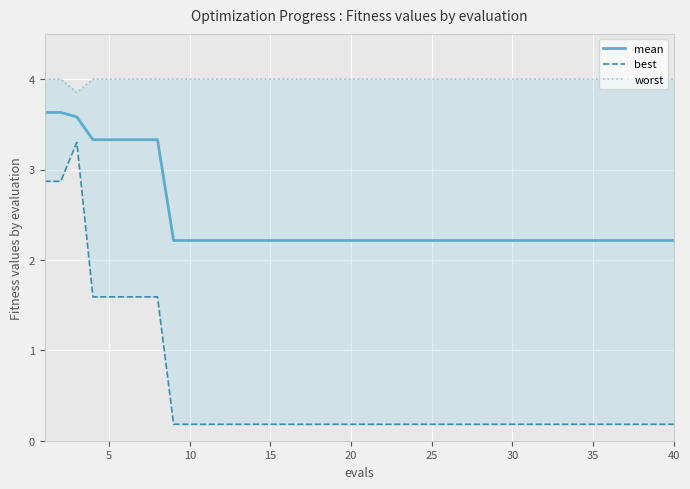

At how many categories does at least one series exceed 1?

40